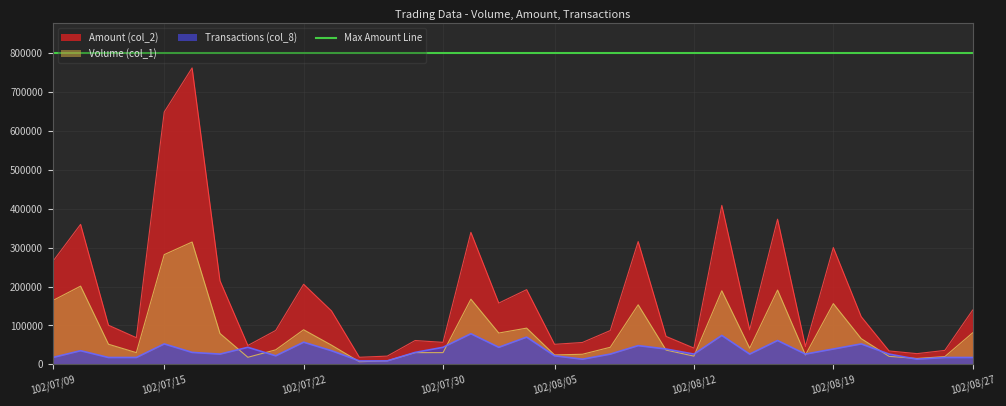

At 102/07/16, list the series in order from largest to smallest.

Amount (col_2), Volume (col_1), Transactions (col_8)